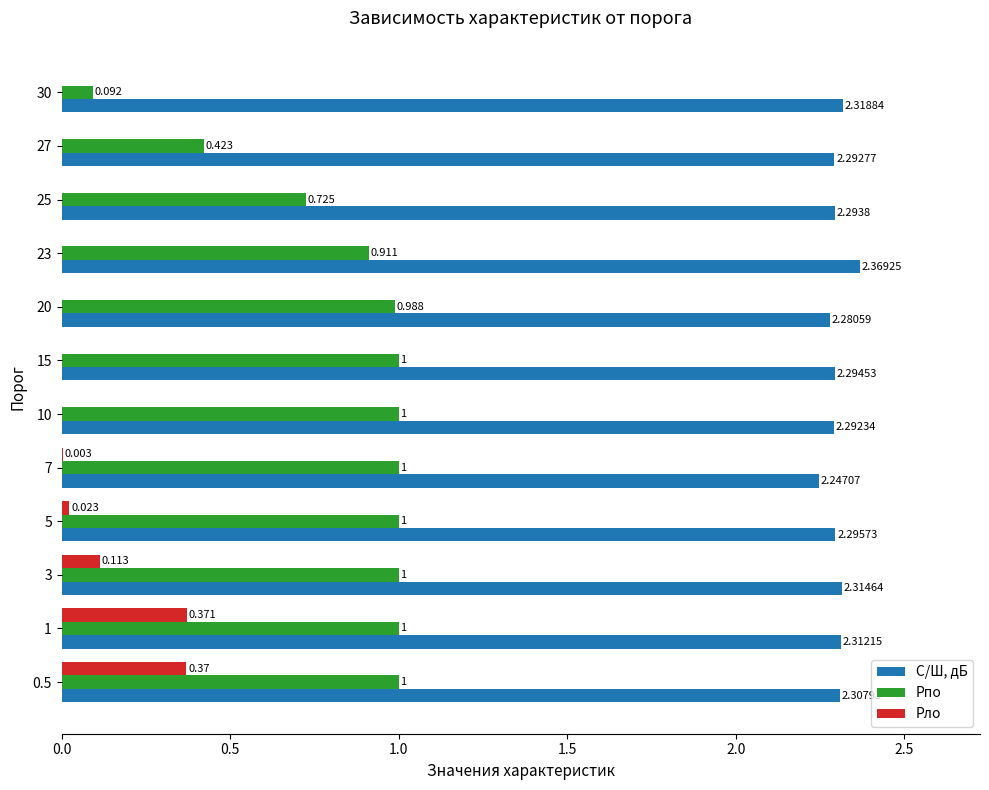

Which series changed the most between 23 and 30?

Pпо